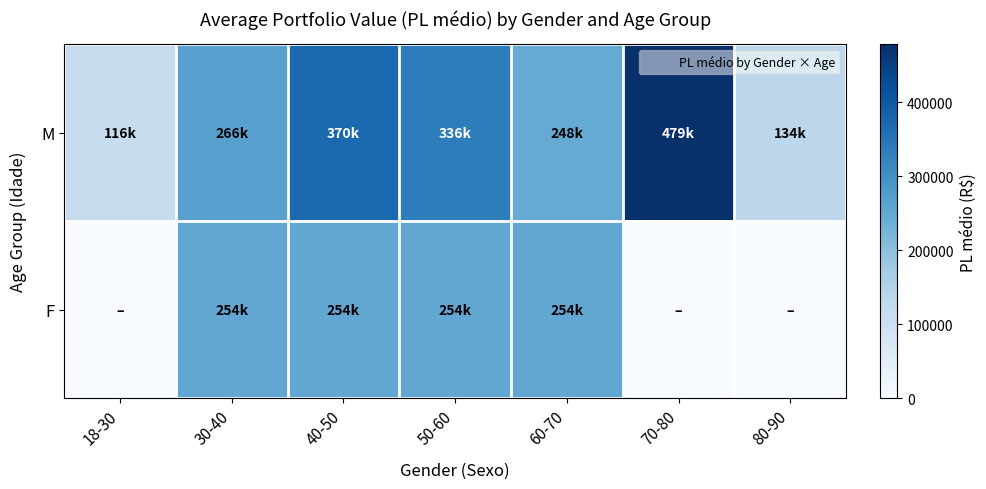

Rank the series at 18-30 from highest to lowest value.

M, F